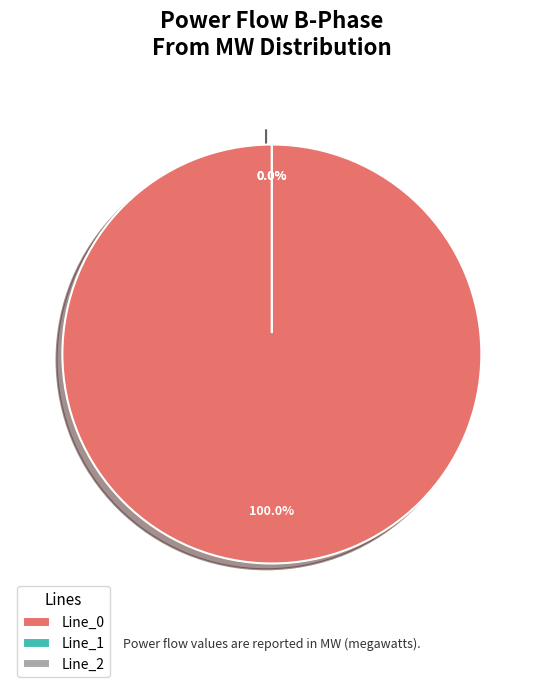

What is the change in value from Line_0 to Line_1?

-12.7